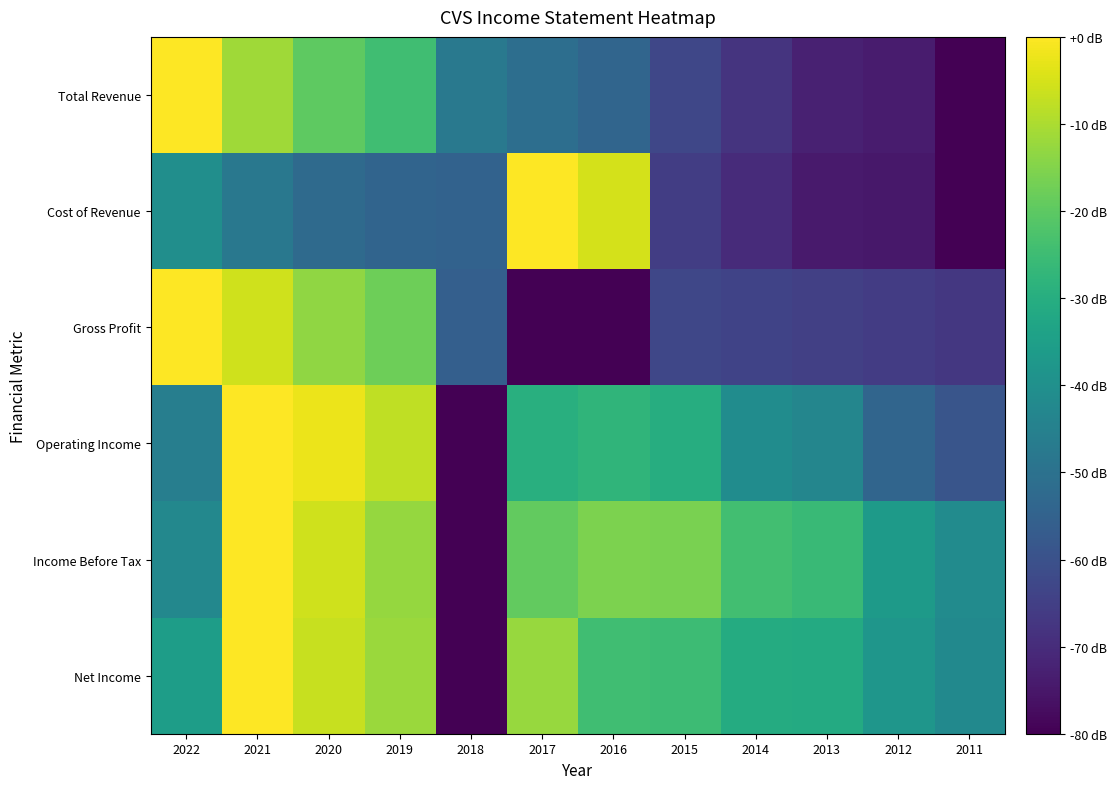

What is the total value across all series at 2015?

-262.8